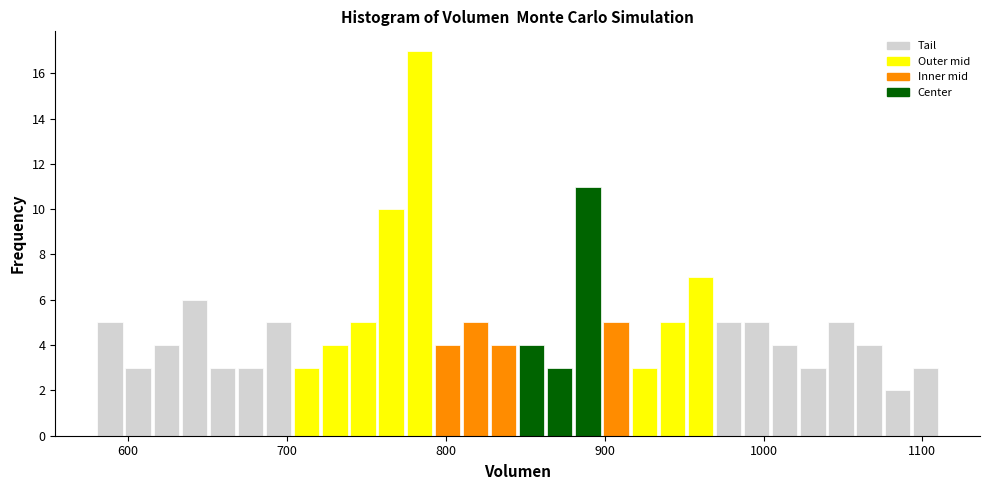

Around what value on the x-axis is the tallest bar? Give the approximate position of its centre, as read against the axis.

780